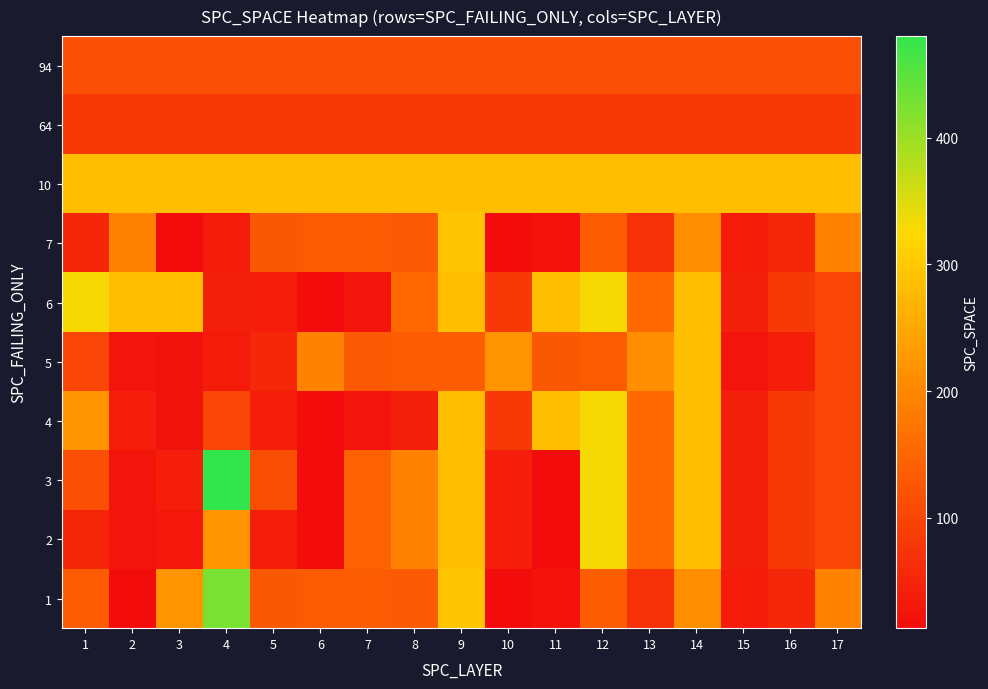

Rank the series at 1 from lowest to highest value.

2, 7, 64, 5, 3, 94, 1, 4, 10, 6